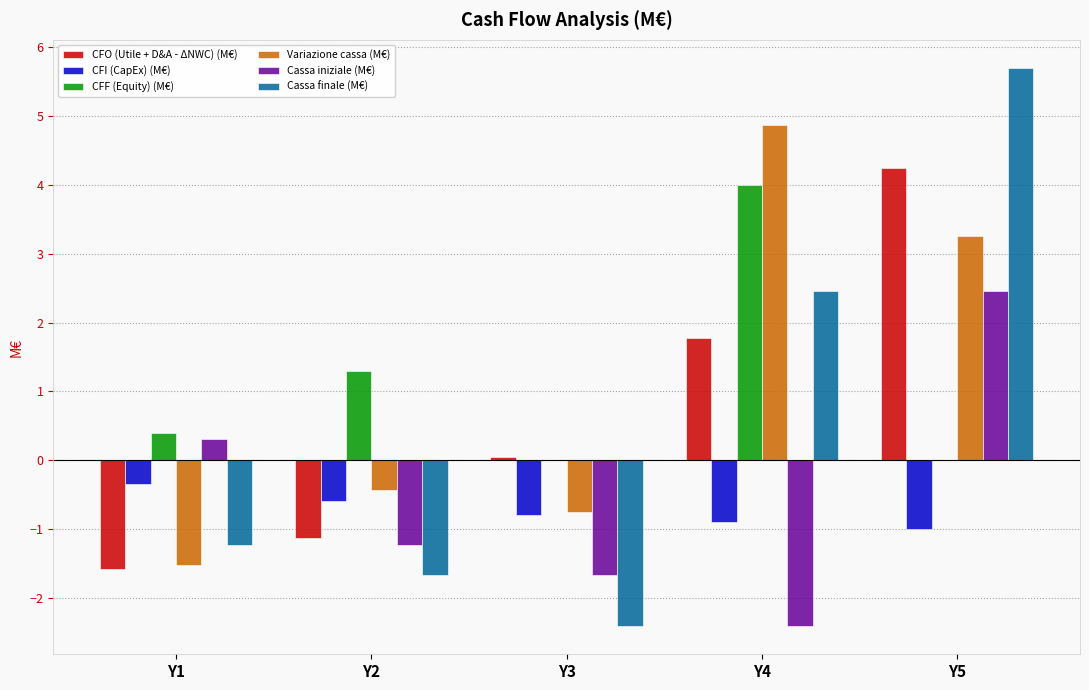

What is the sum of all Cassa iniziale (M€) values?

-2.6